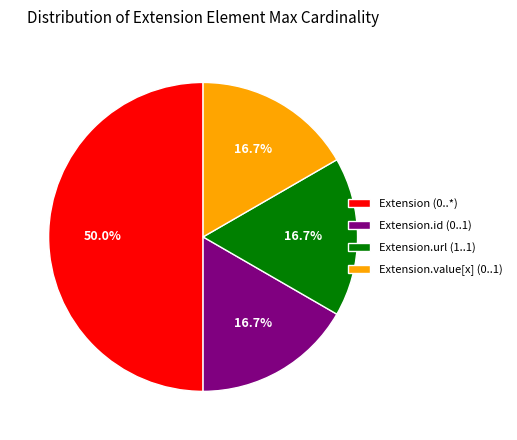

What is the largest slice in the pie chart?

Extension (0..*)